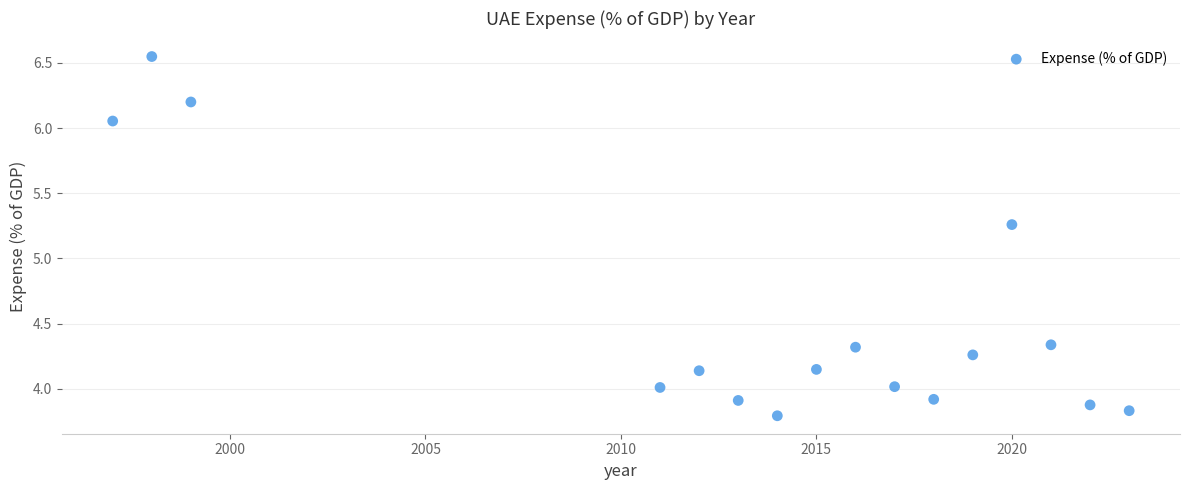

What is the range of X values (max minus min)?

26.0